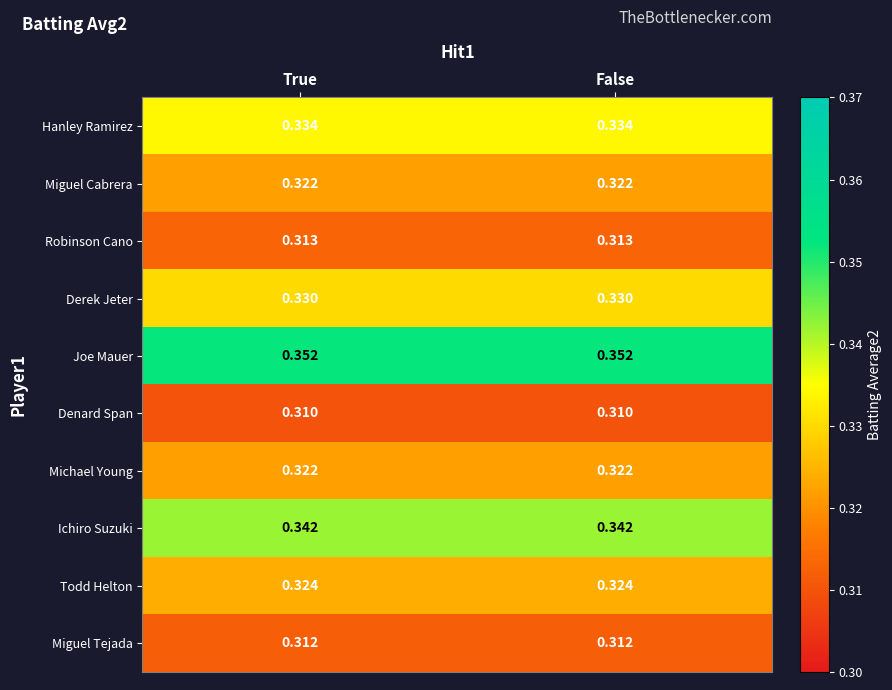

Which label corresponds to the largest value in the chart?

True